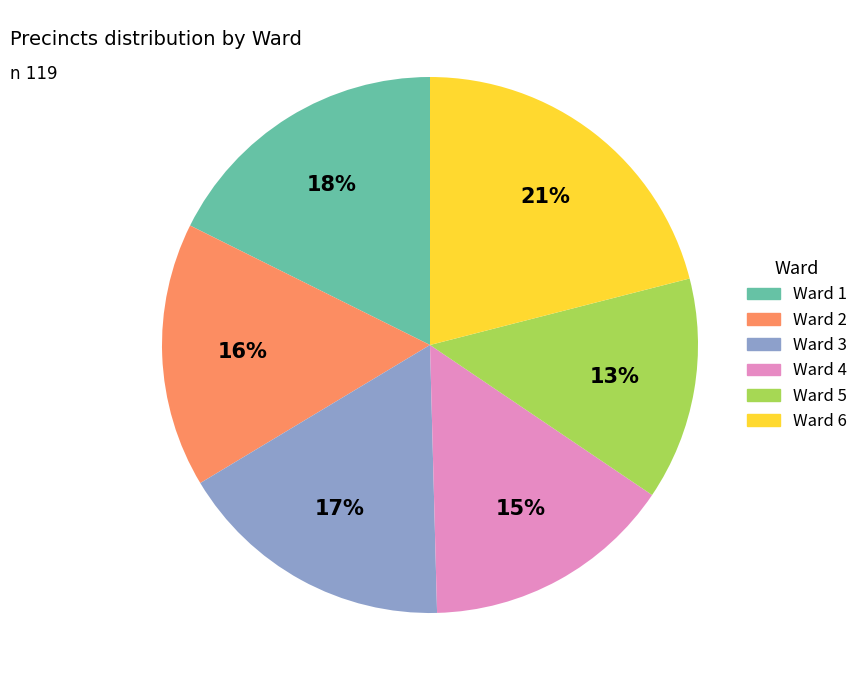

Which slice is the largest?

Ward 6